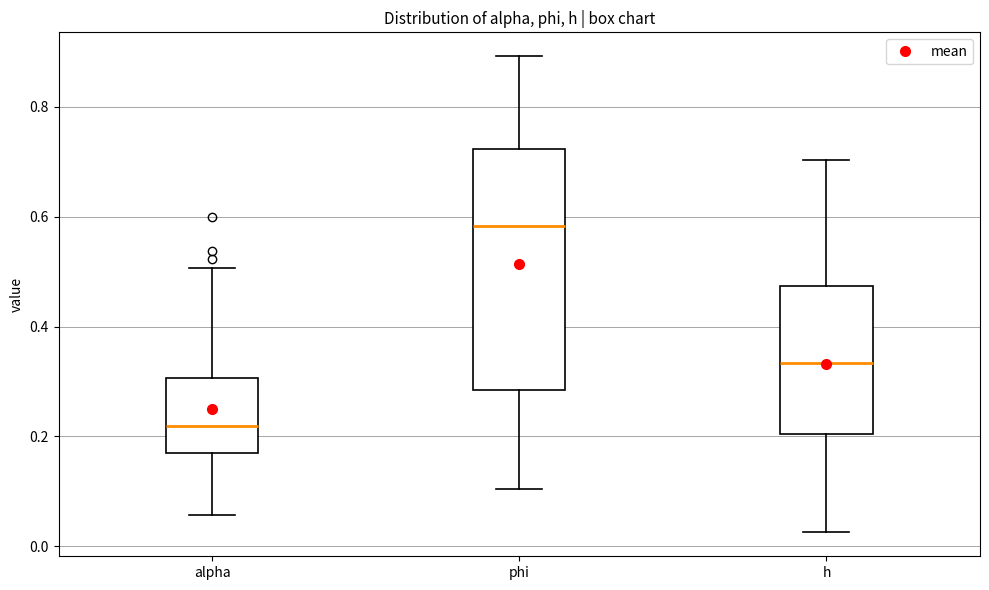

Which box has the lowest median line?

alpha